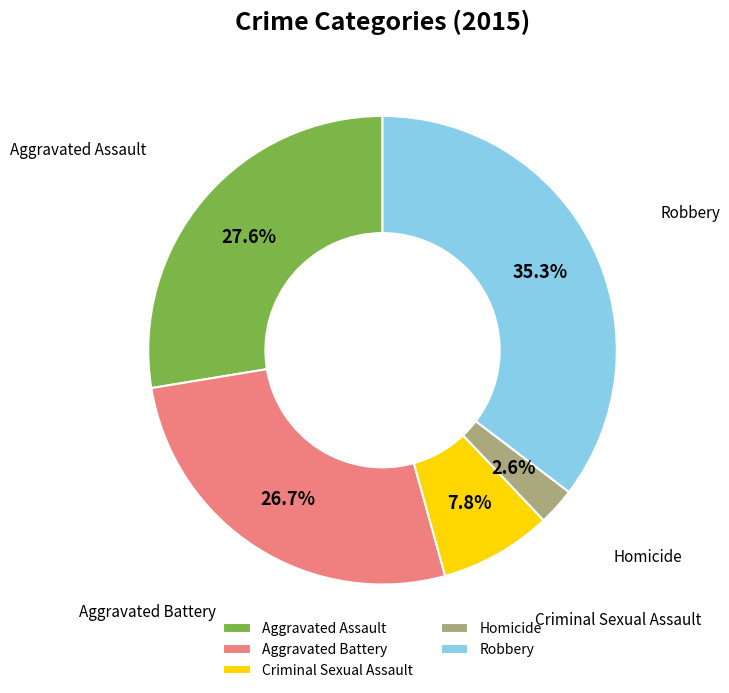

Combined, do Aggravated Battery and Criminal Sexual Assault account for over 50%?

No